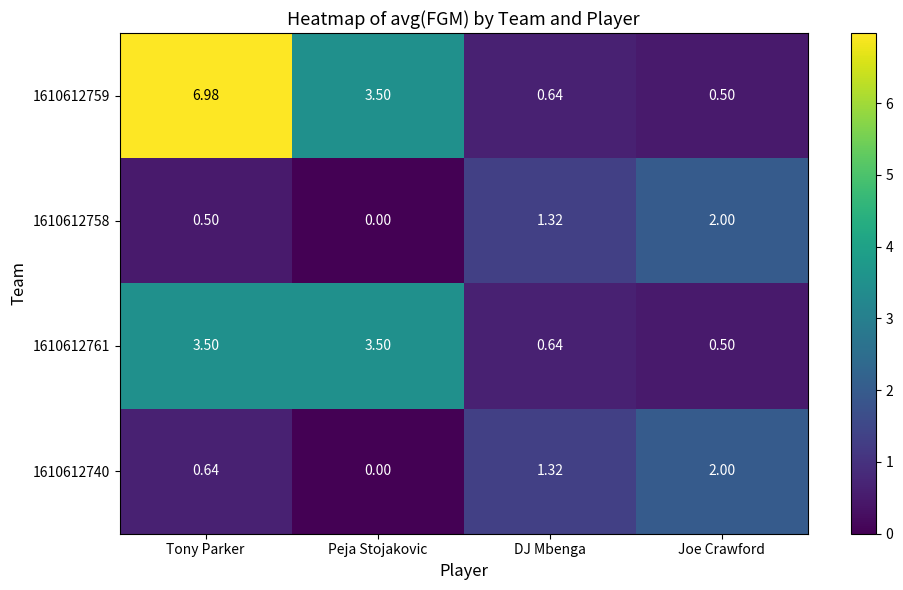

How many distinct data groups are displayed?

4